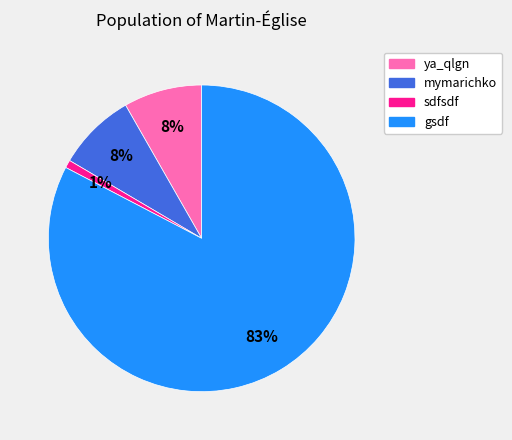

Is it true that ya_qlgn is 8% of the pie?

True